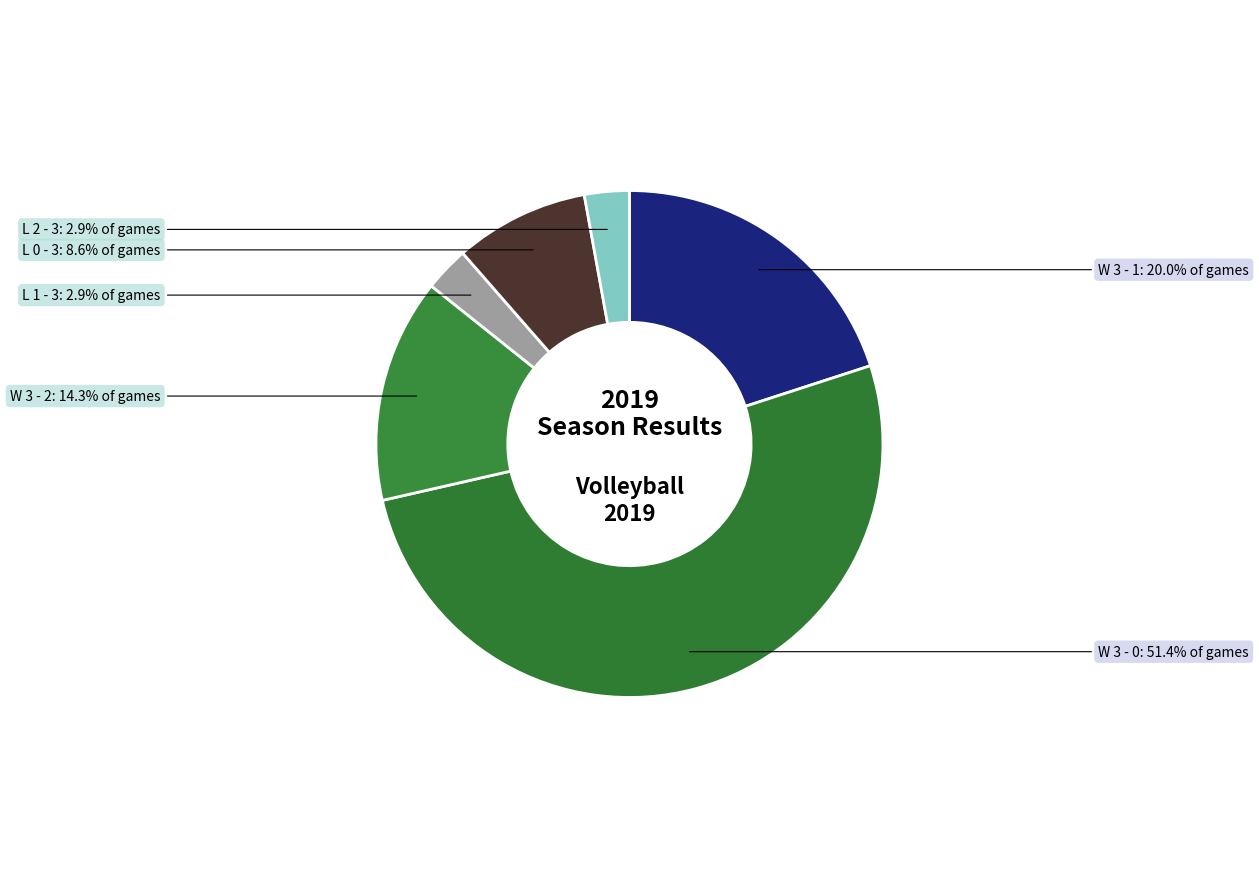

Which slice is the largest?

W 3 - 0